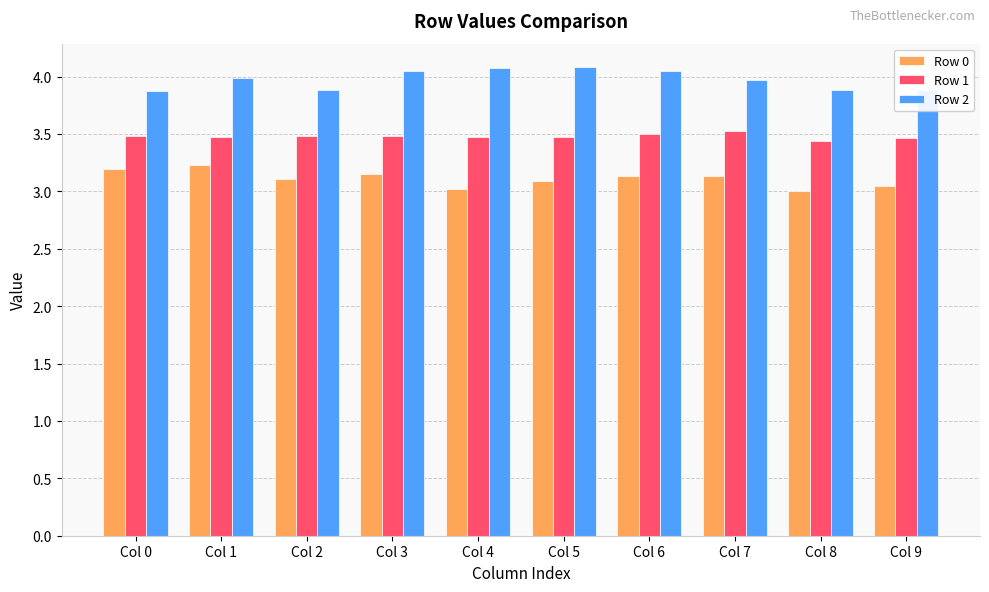

What is the minimum value for Row 2?

3.9